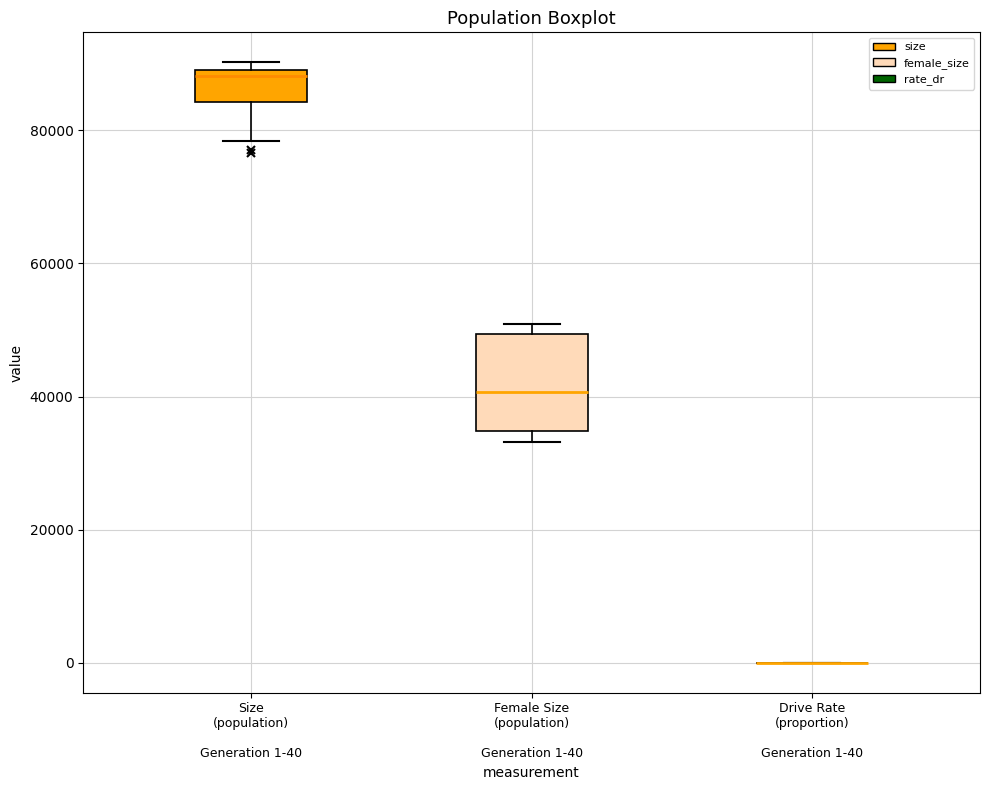

Where is the lower edge of the box for Female Size (population) Generation 1-40 on the y-axis? The values are not printed on the chart, so give them approximately, as read against the axis.

34000